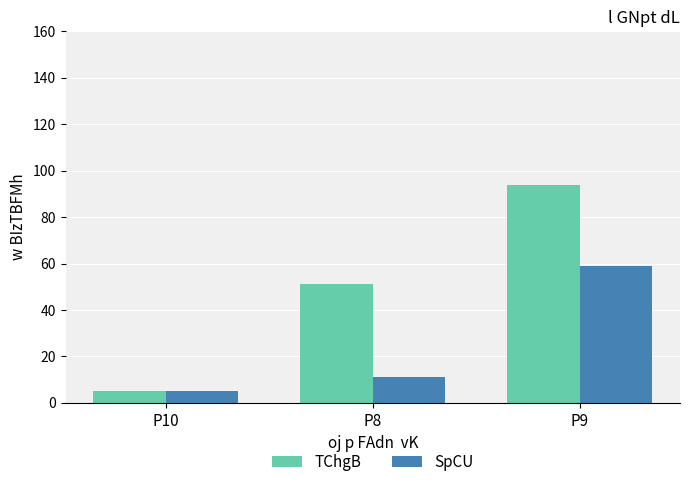

What is the spread (max minus min) of values at P8?

40